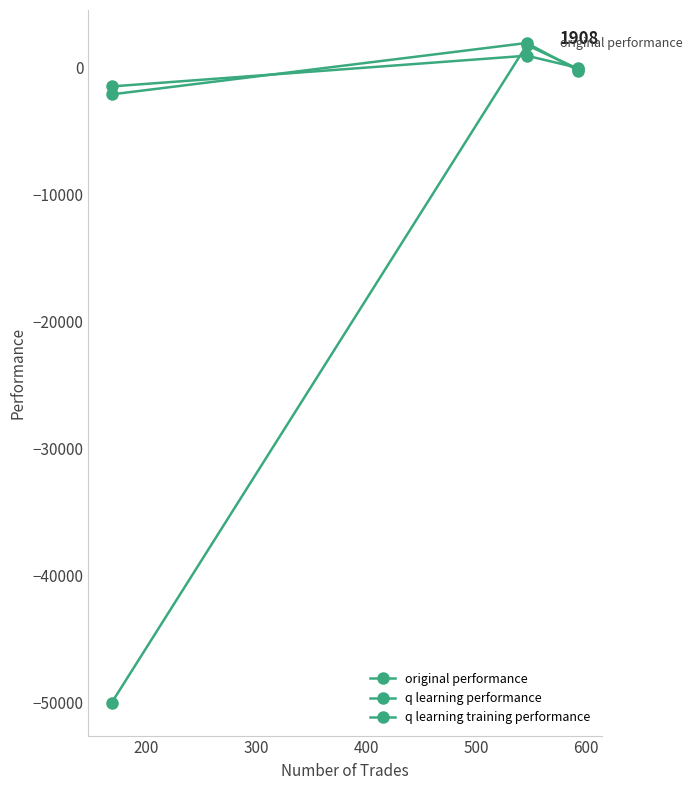

How many series are shown in this chart?

3